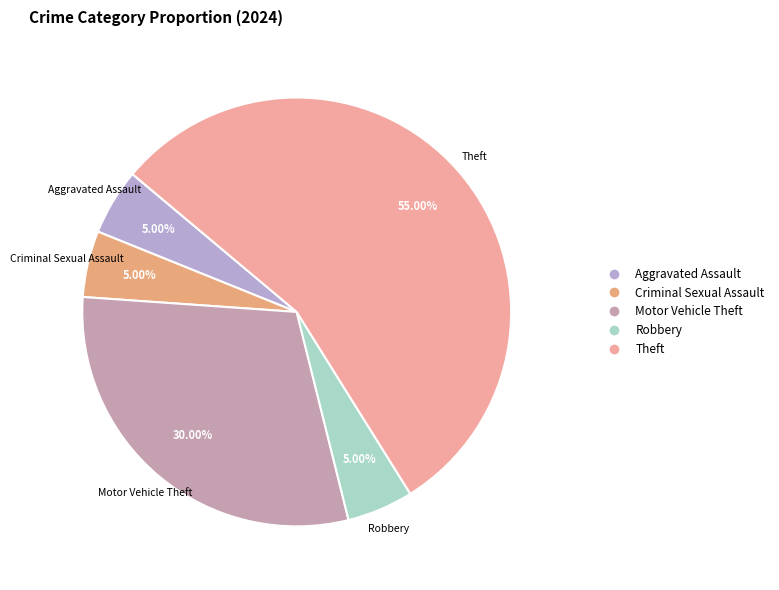

What is the ratio of the value at Theft to the value at Motor Vehicle Theft?

1.8